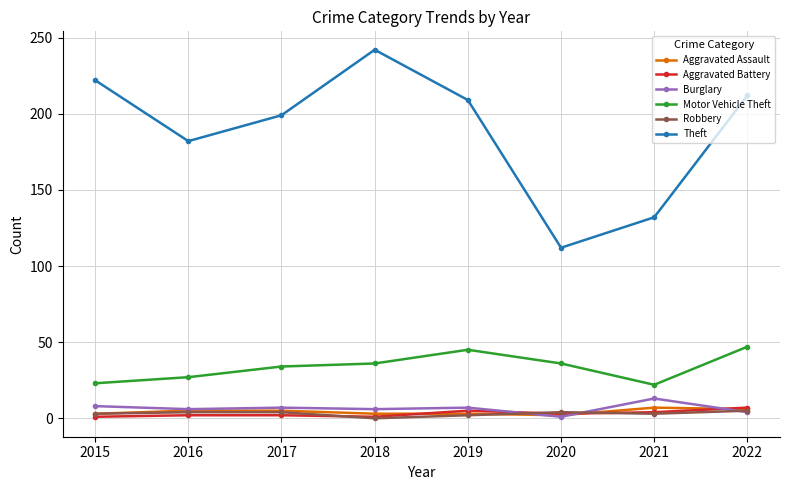

How many categories are shown in the chart?

8